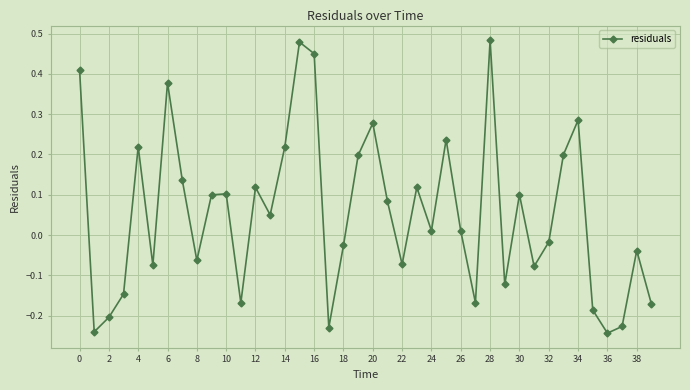

How many points are higher than both their immediate neighbors (excluding endpoints)?

12